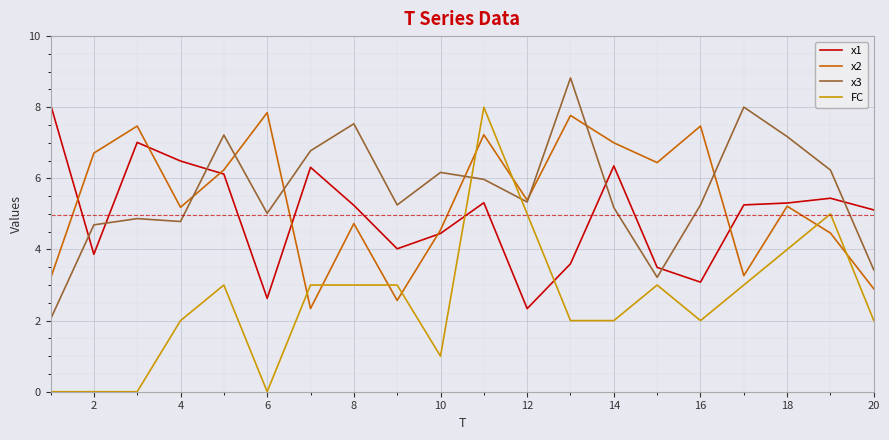

True or false: x3 and x1 cross at least once.

True